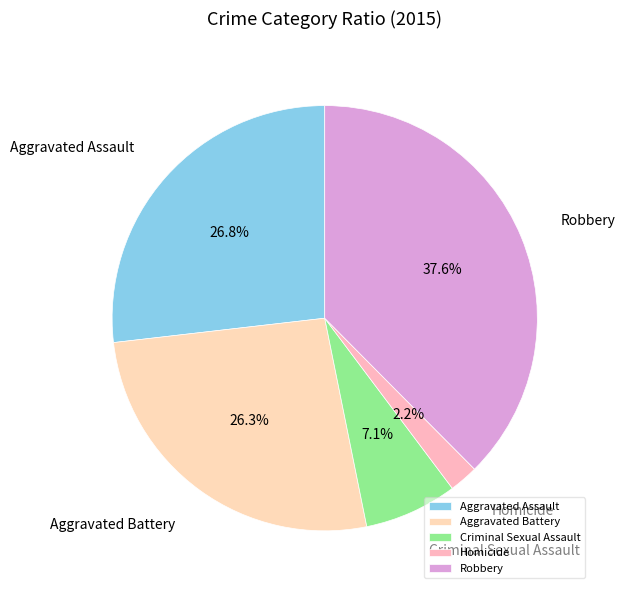

To the nearest percent, what is the difference between the Homicide and Robbery slice percentages?

35%